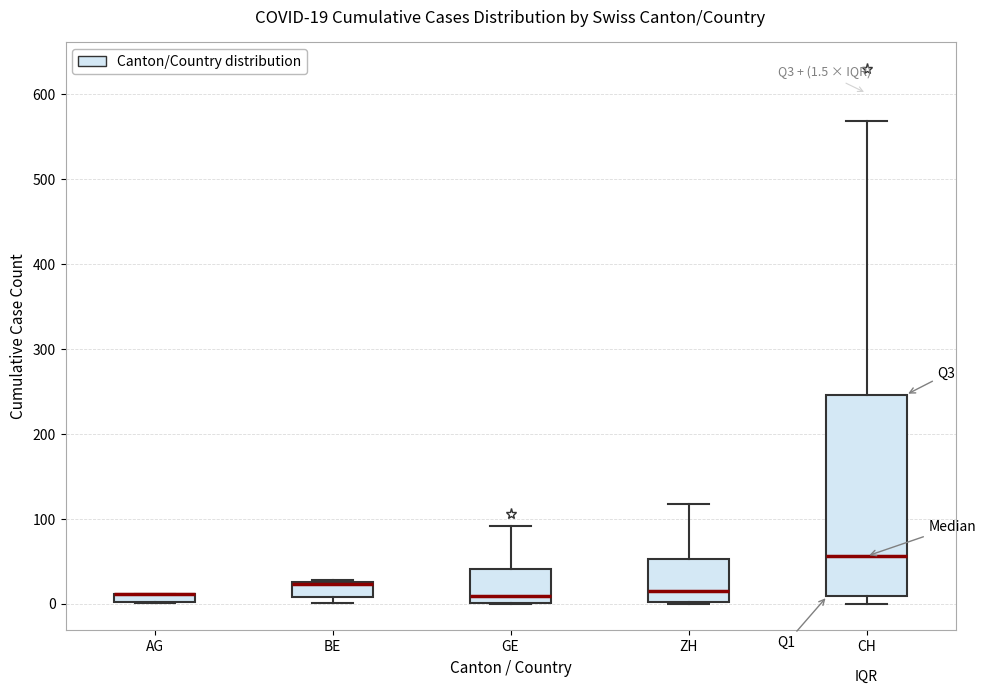

Which box is the tallest, from its lower edge to its upper edge?

CH